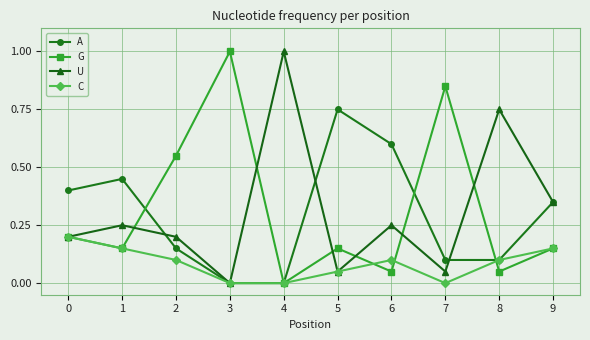

Which series ends up on top after the final intersection of G and U?

U